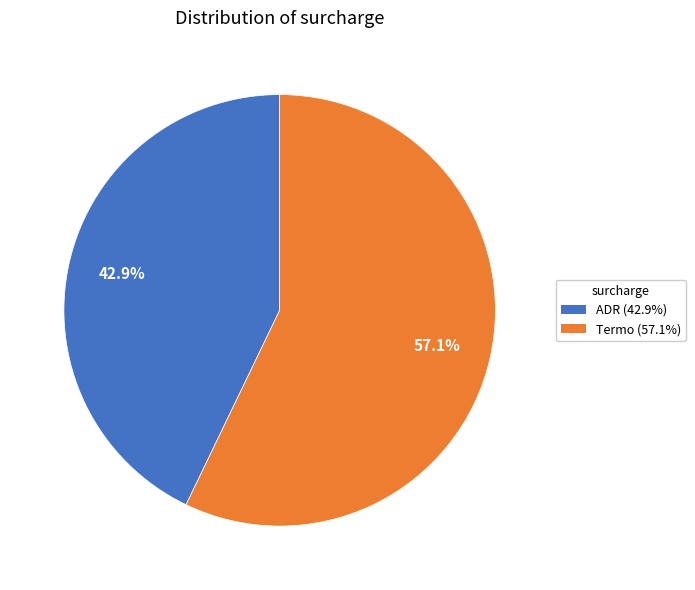

To the nearest percent, what is the difference between the Termo and ADR slice percentages?

14%